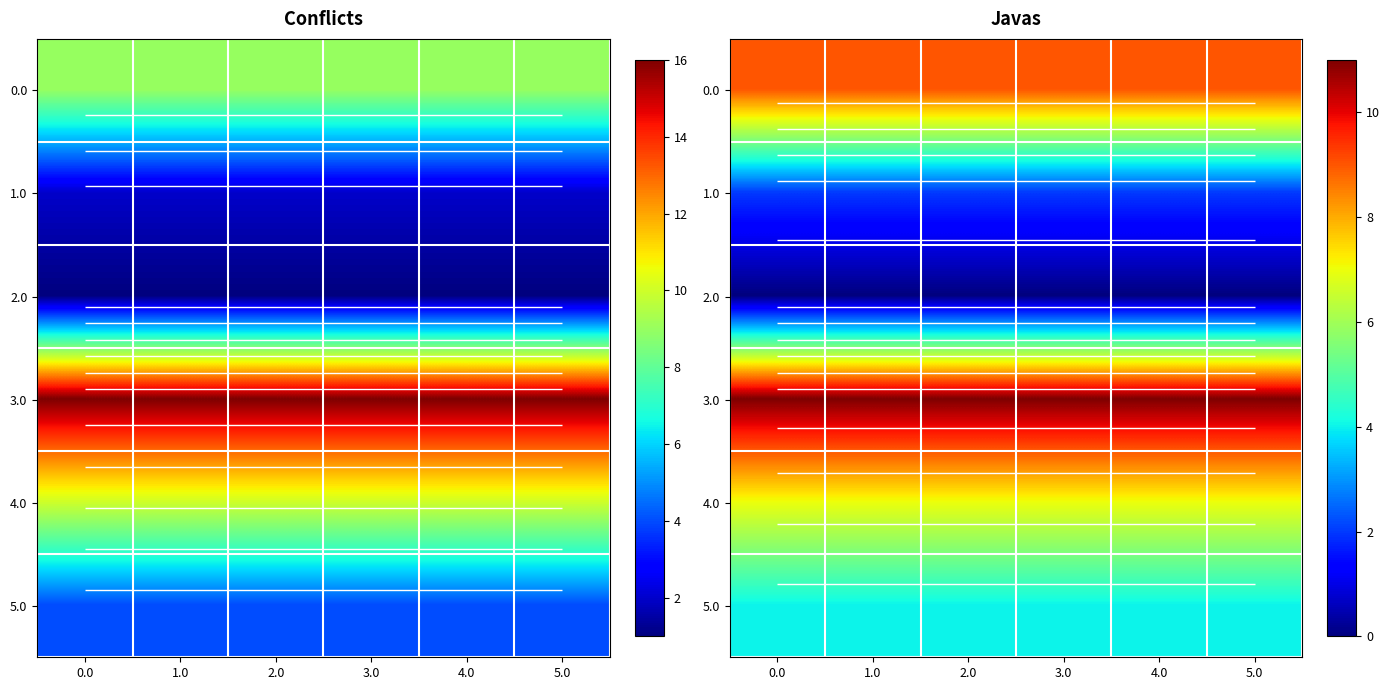

Rank the series by their average value, from highest to lowest.

3.0, 0.0, 4.0, 5.0, 1.0, 2.0